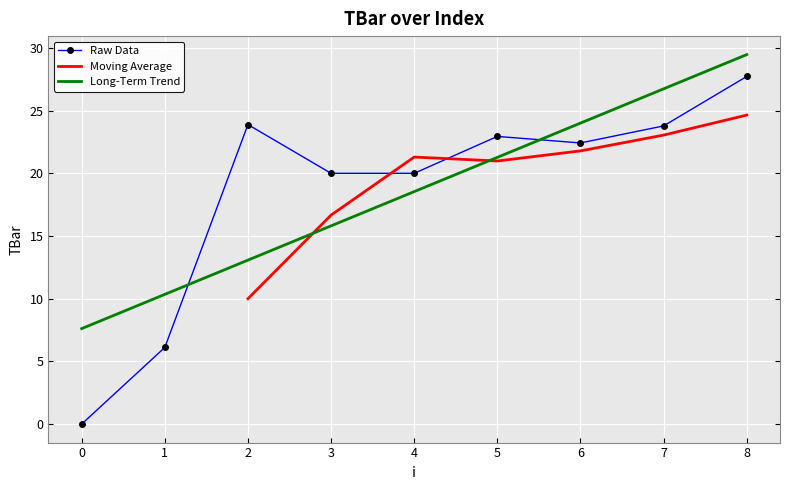

How many values are above zero?

8